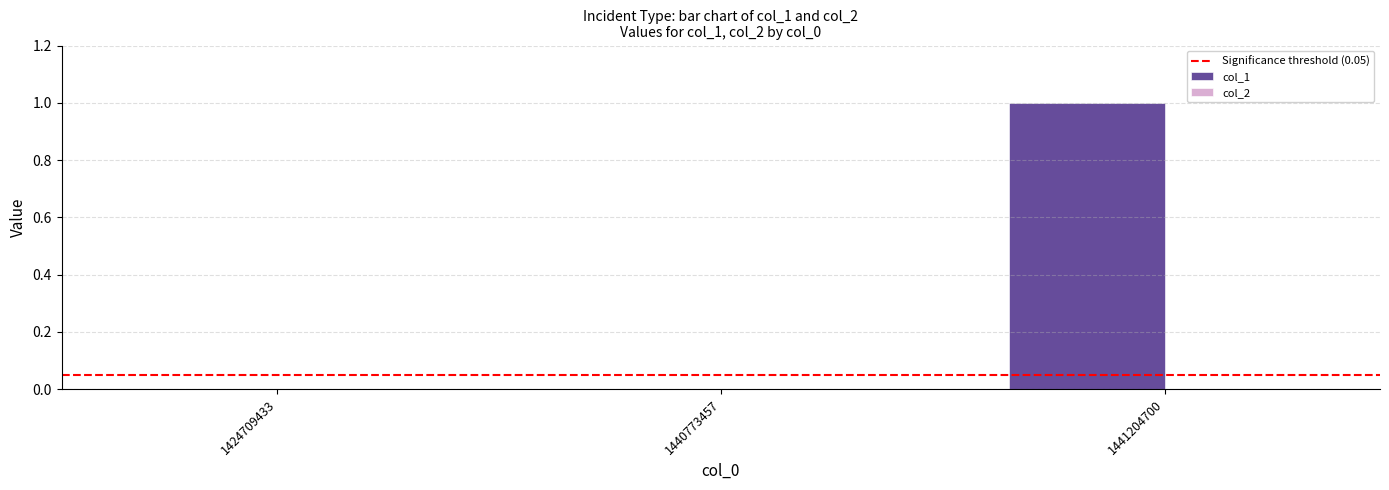

True or false: the data shows -1 at 1424709433.

False